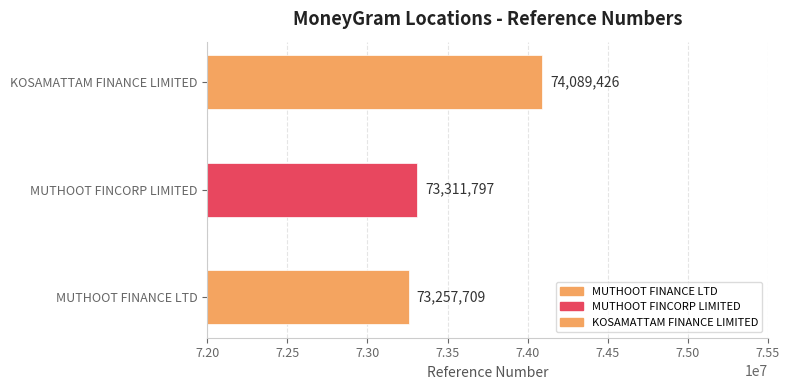

What is the label of the 1st bar from the left?

MUTHOOT FINANCE LTD